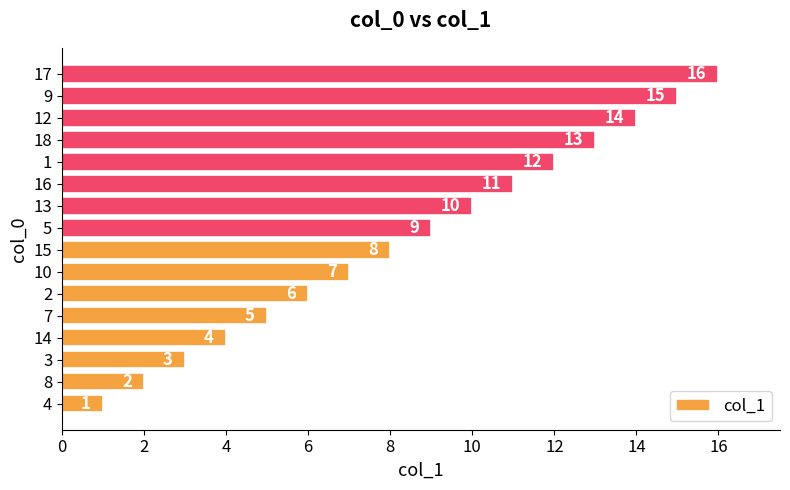

What is the difference between the values at 8 and 10?

5